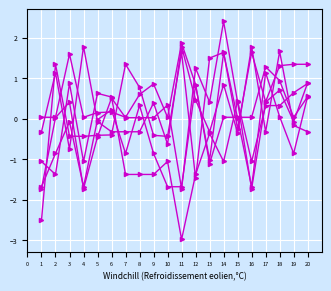

How many distinct data groups are displayed?

6